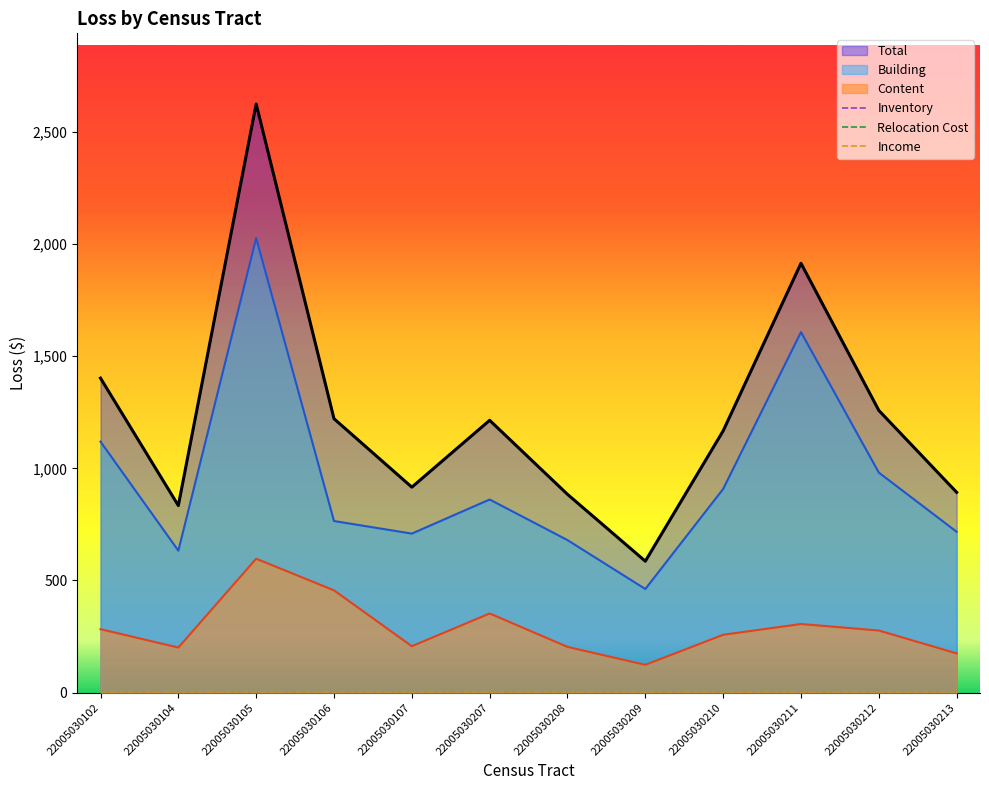

True or false: Building has more than 0 interior local peaks.

True